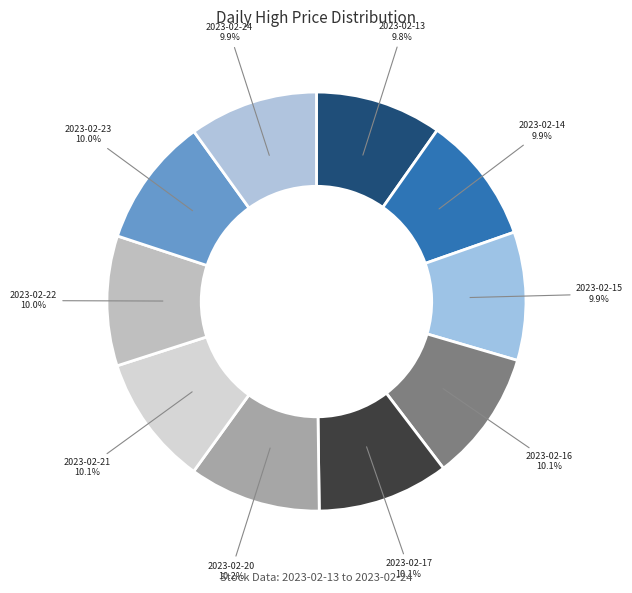

To the nearest percent, what is the combined percentage of 2023-02-14 and 2023-02-20?

20%